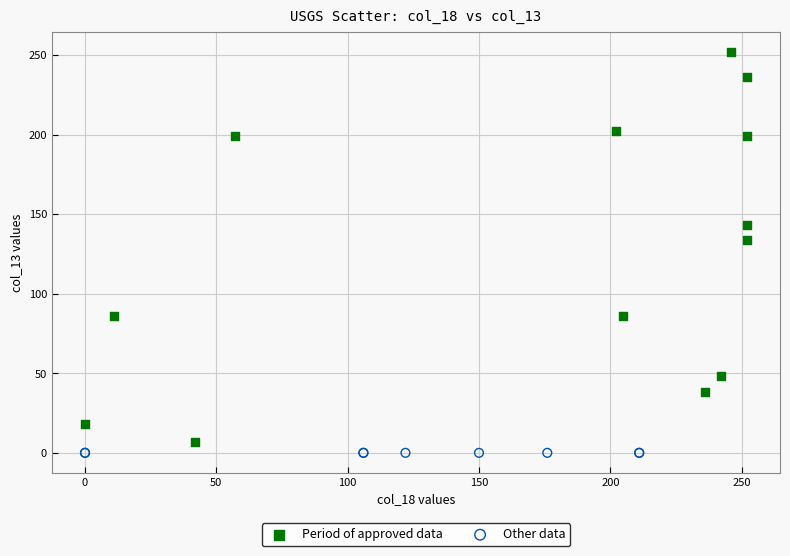

Which series reaches the maximum Y coordinate?

Period of approved data